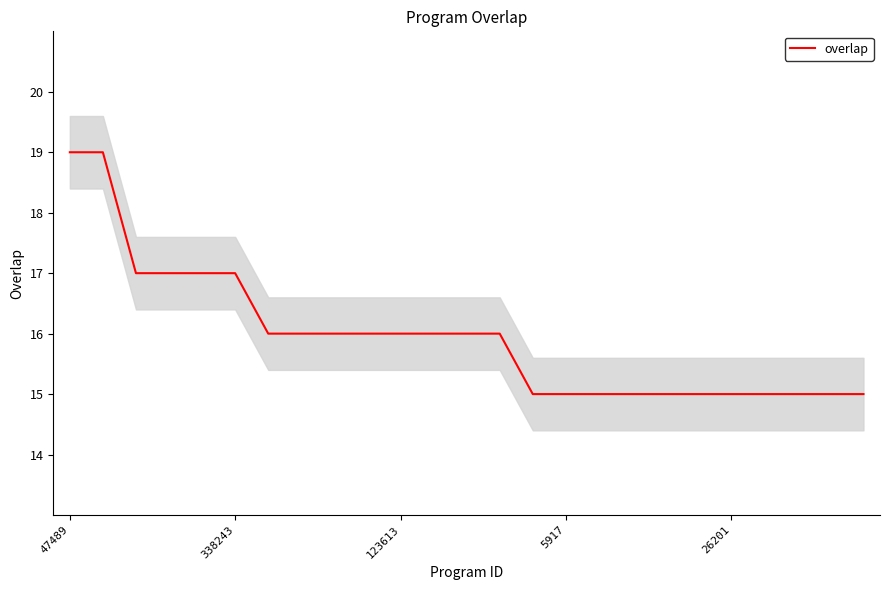

What is the change in value from 47489 to 9?

-3